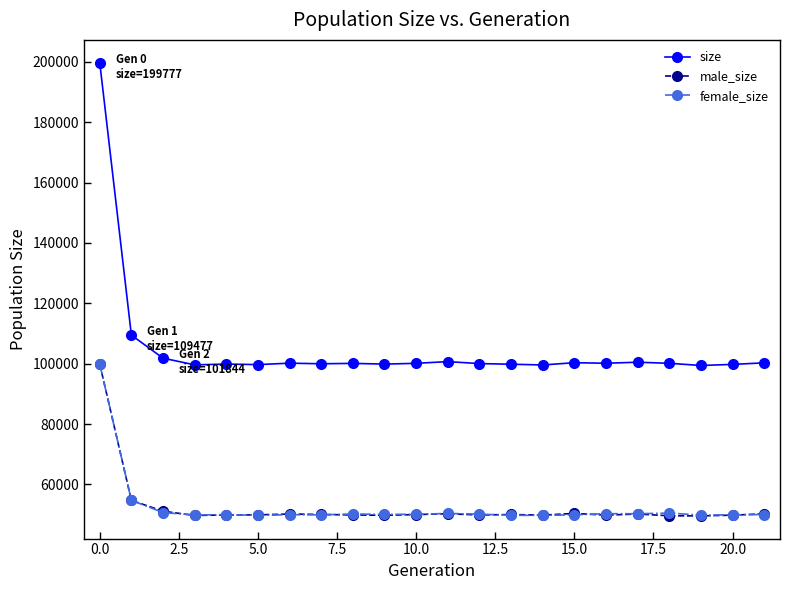

What is the highest value of the female_size series?

99891